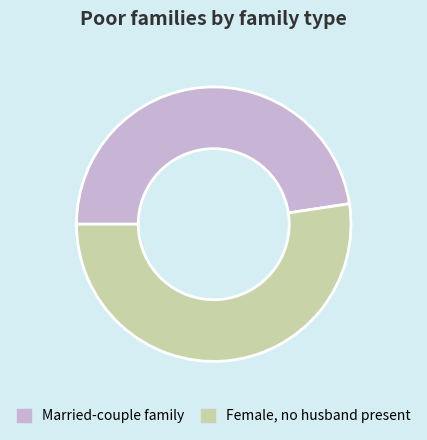

What is the smallest slice in the pie chart?

Married-couple family